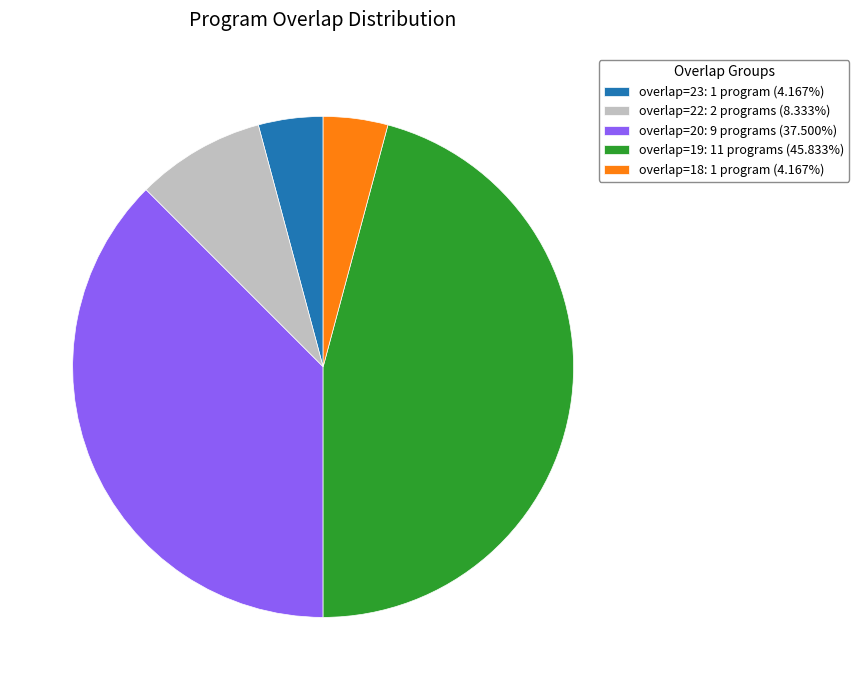

Does overlap=23: 1 program (4.167%) represent more than half of the total?

No